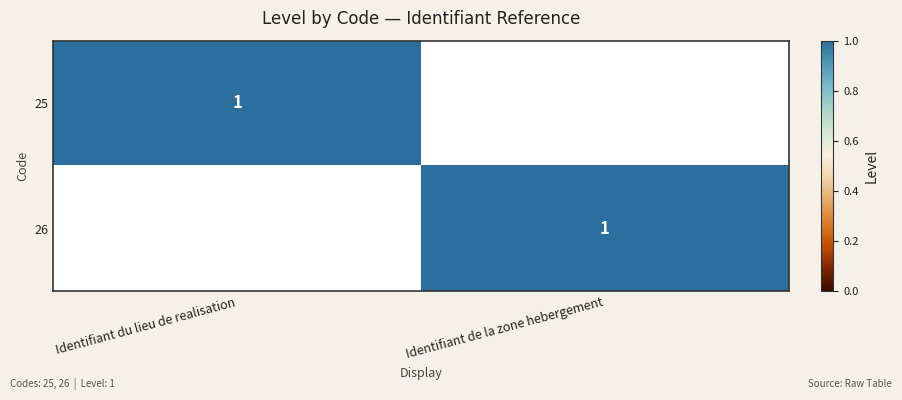

The 26 series shows 0 at Identifiant de la zone hebergement. True or false?

False